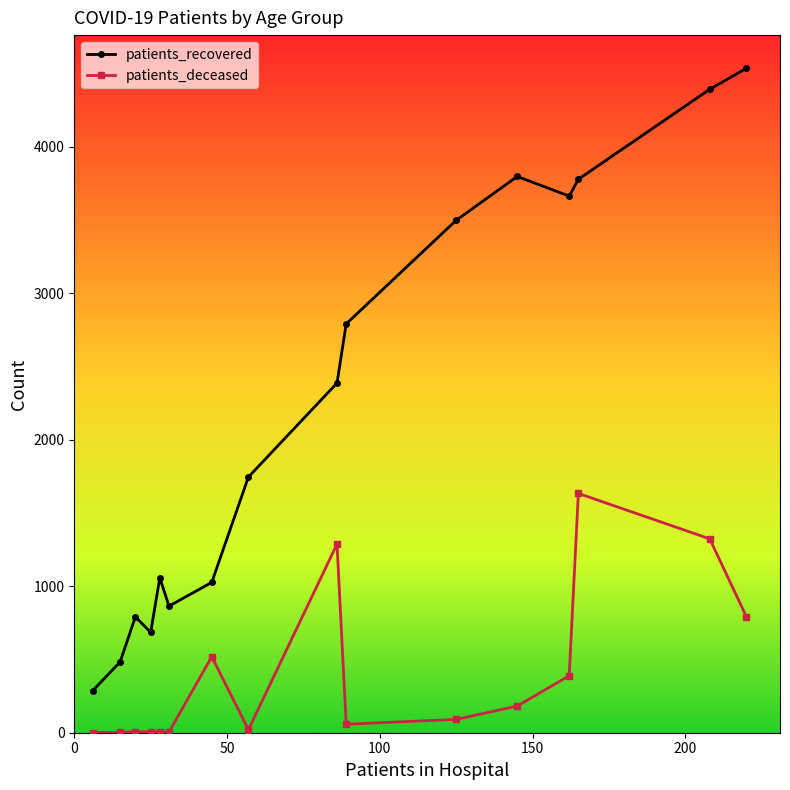

Is this an area chart (filled region under the line)?

No